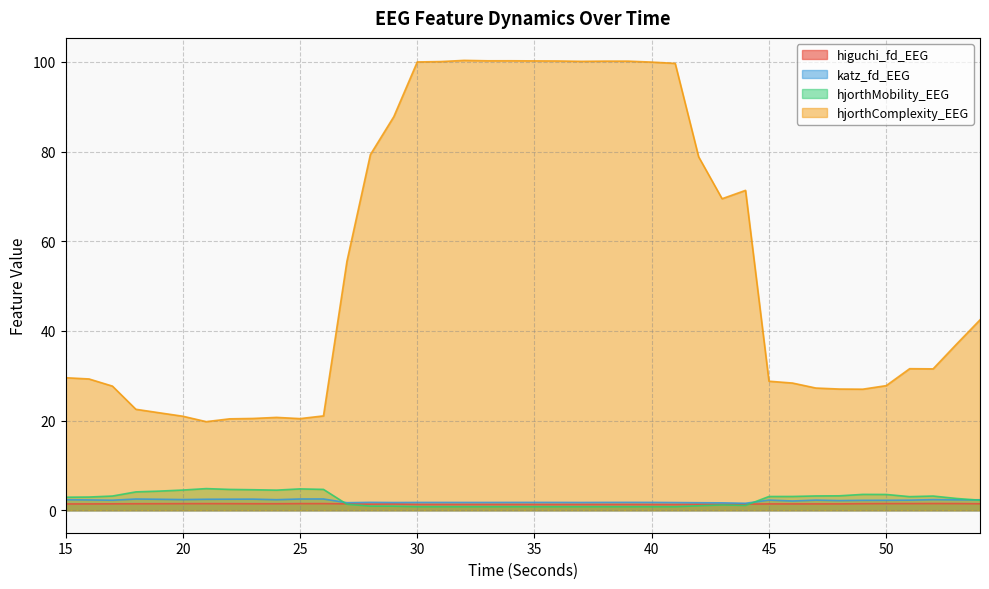

What is the sum of all hjorthComplexity_EEG values?

2227.2